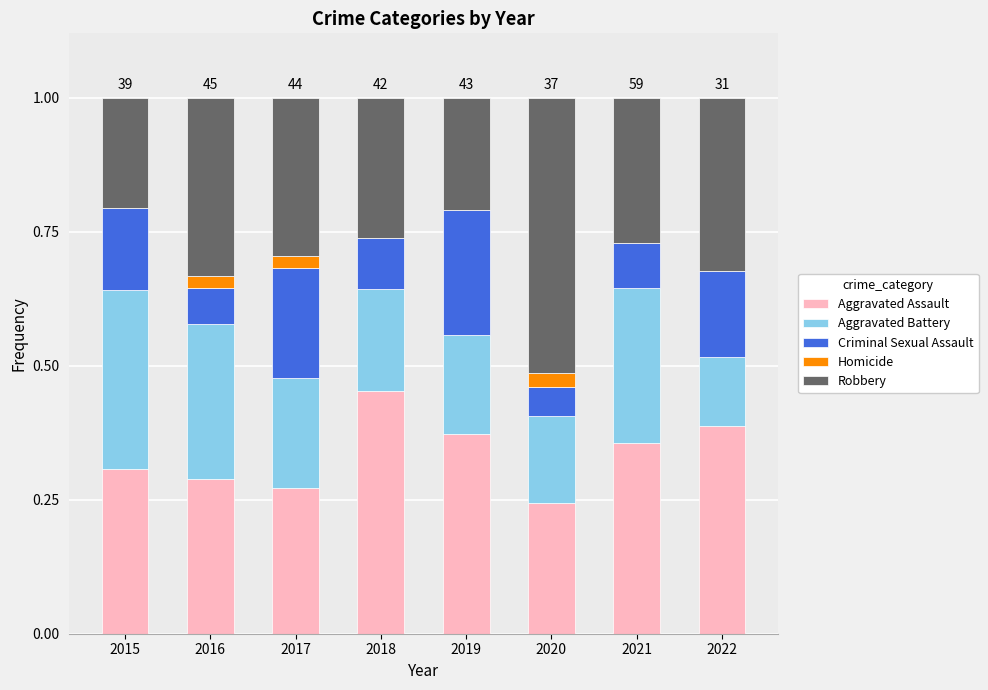

True or false: Aggravated Assault has a value of 0.6 at 2019.

False